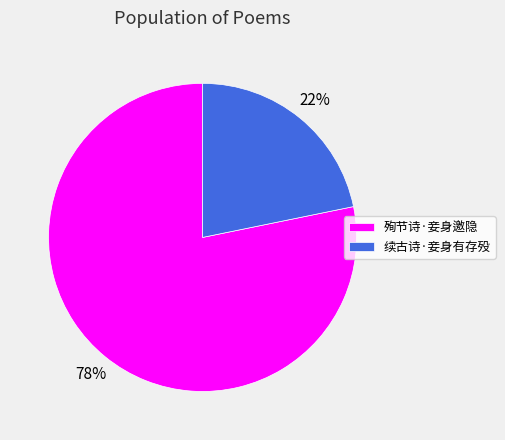

To the nearest percent, what portion does 殉节诗·妾身邀隐 represent?

78%